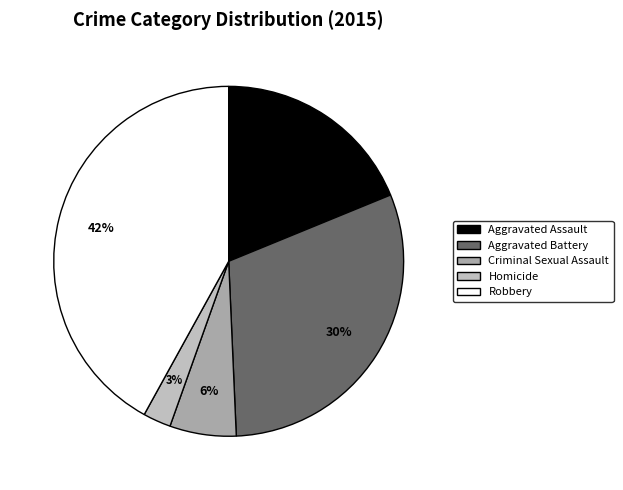

Rank the categories by value from highest to lowest.

Robbery, Aggravated Battery, Aggravated Assault, Criminal Sexual Assault, Homicide